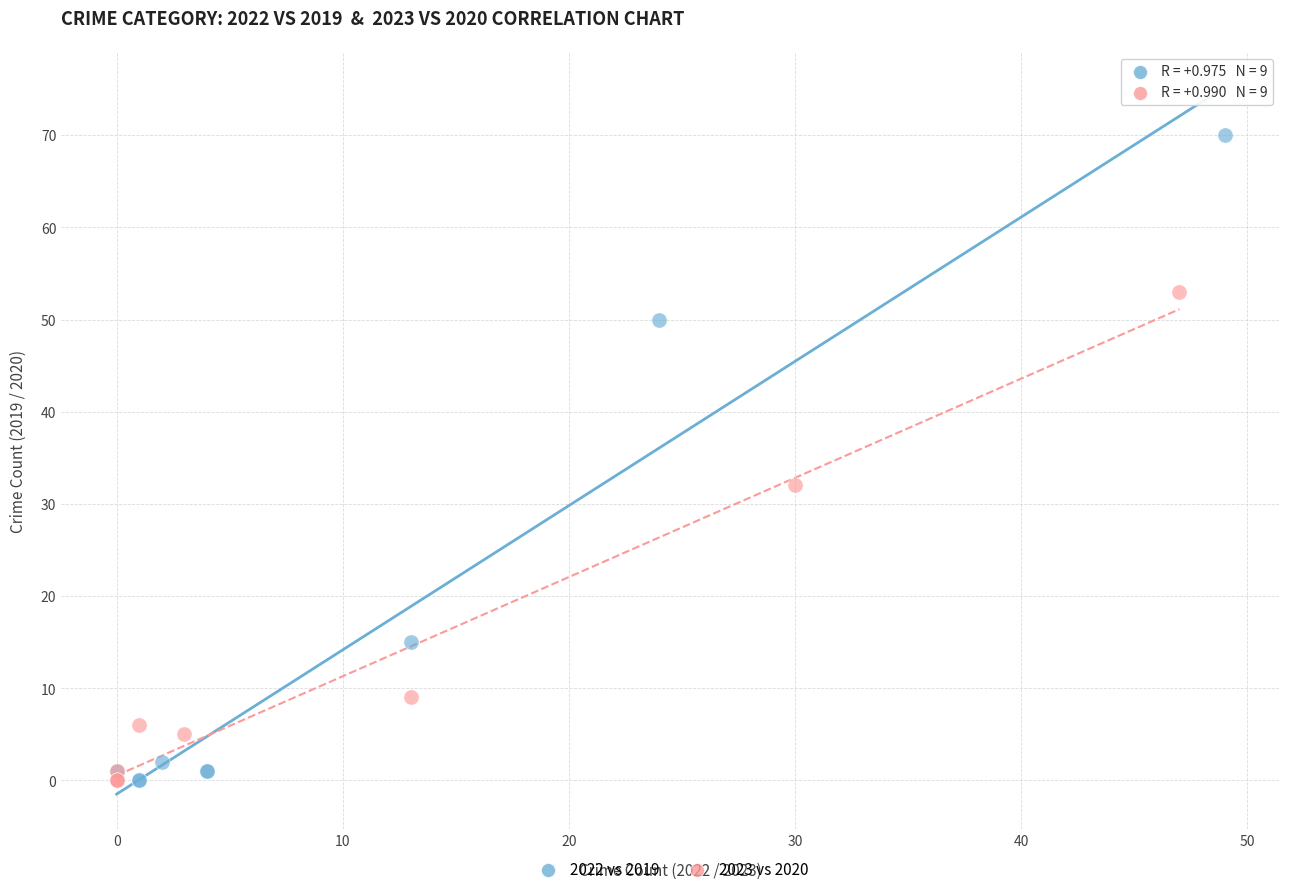

Which series has the largest Y range (max minus min)?

2022 vs 2019